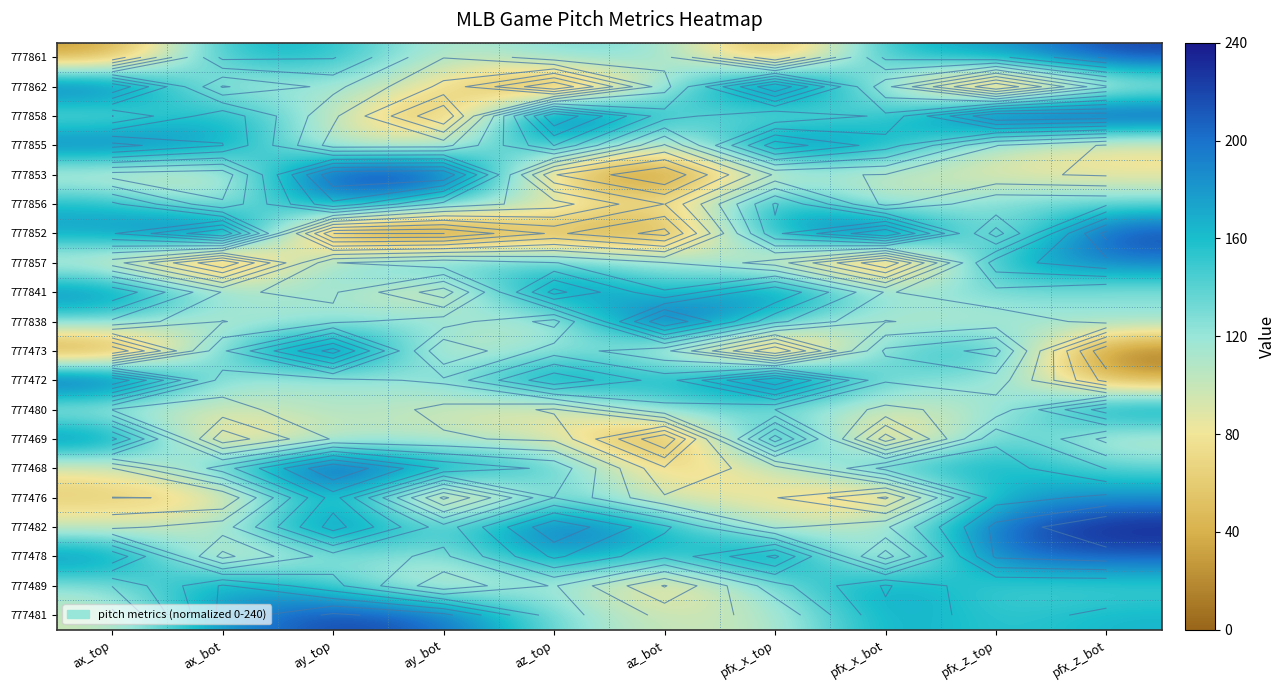

Is it true that 777853 equals 133.5 at ax_bot?

False